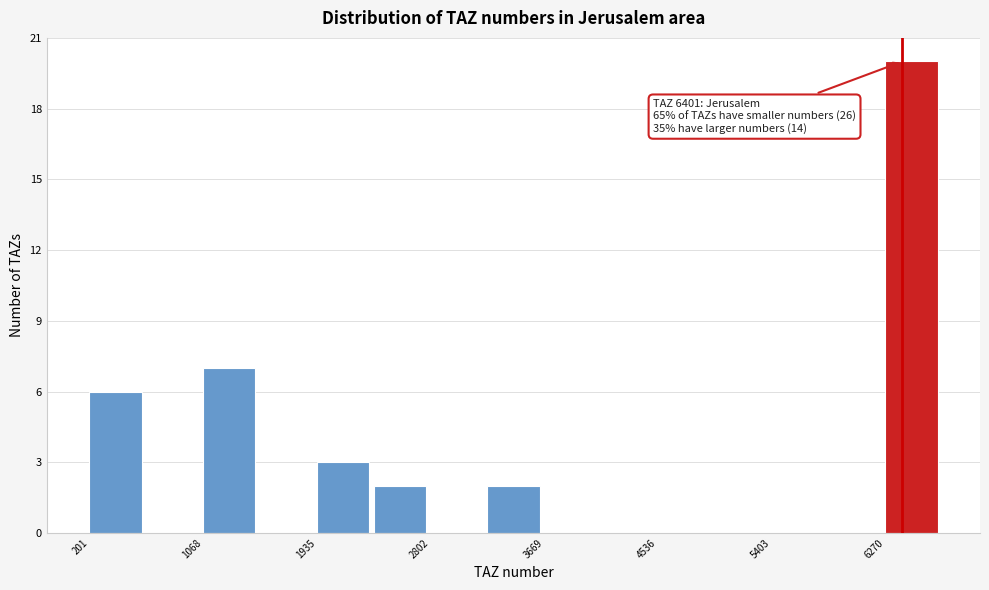

Which range on the x-axis has the tallest bar?

6300 to 6700